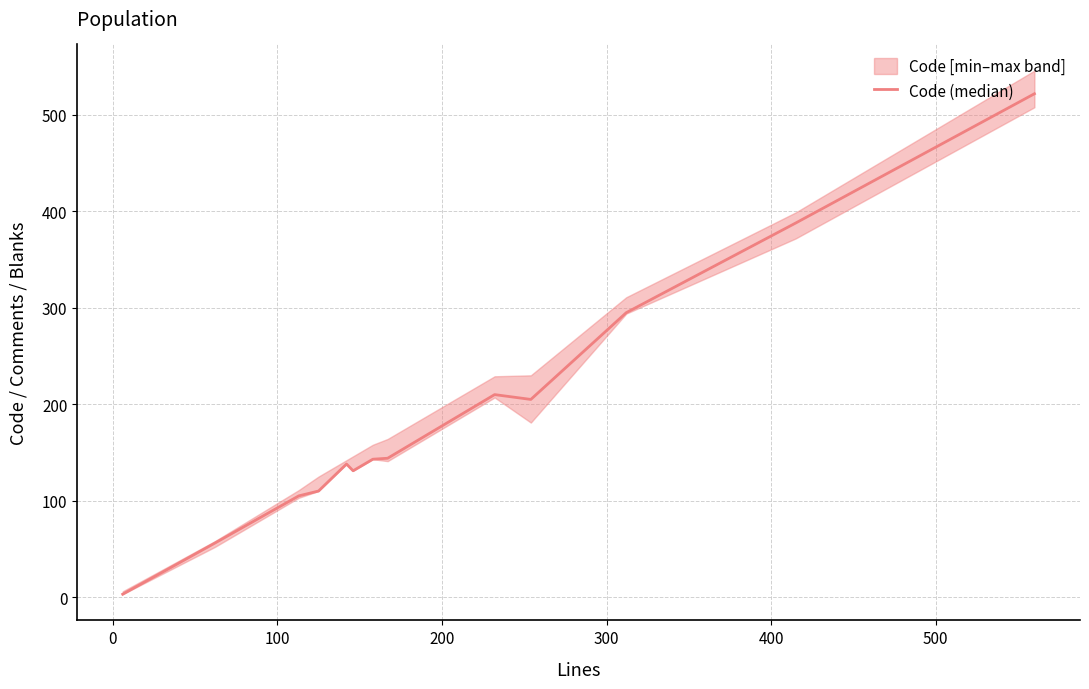

What is the difference between the maximum and second lowest values?

466